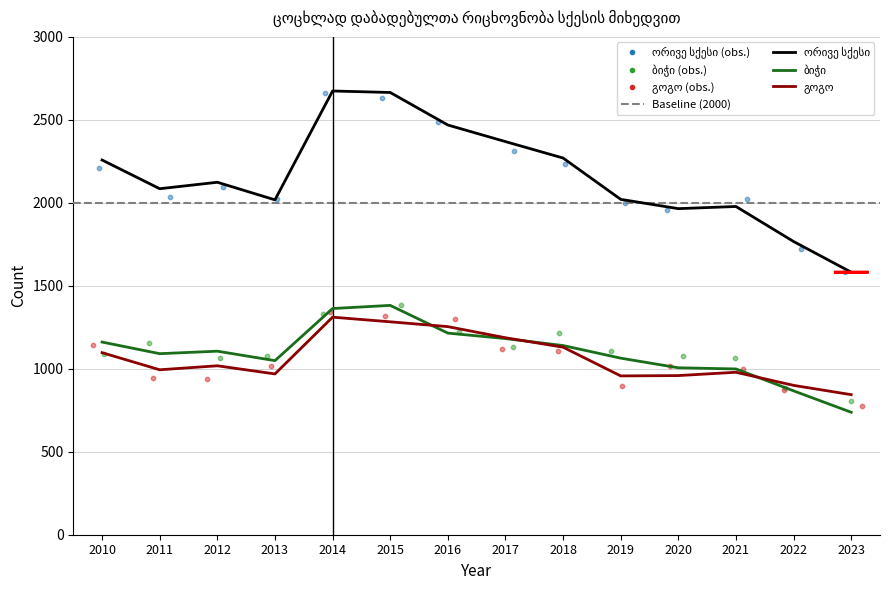

Which series reaches the maximum Y coordinate?

ორივე სქესი